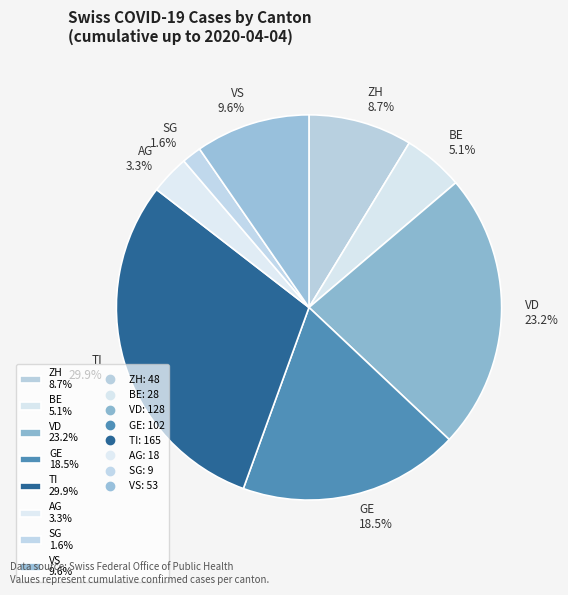

Rank the categories by value from lowest to highest.

SG 1.6%, AG 3.3%, BE 5.1%, ZH 8.7%, VS 9.6%, GE 18.5%, VD 23.2%, TI 29.9%